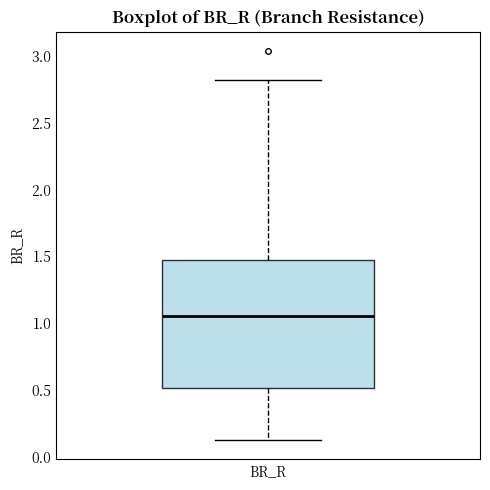

Transcribe this box plot: give where the median line is, the range the box spans, and where the two whiskers end, as read against the y-axis. The values are not printed on the chart, so give them approximately, as read against the axis.

median 1.05, box 0.50 to 1.45, whiskers 0.15 to 2.80